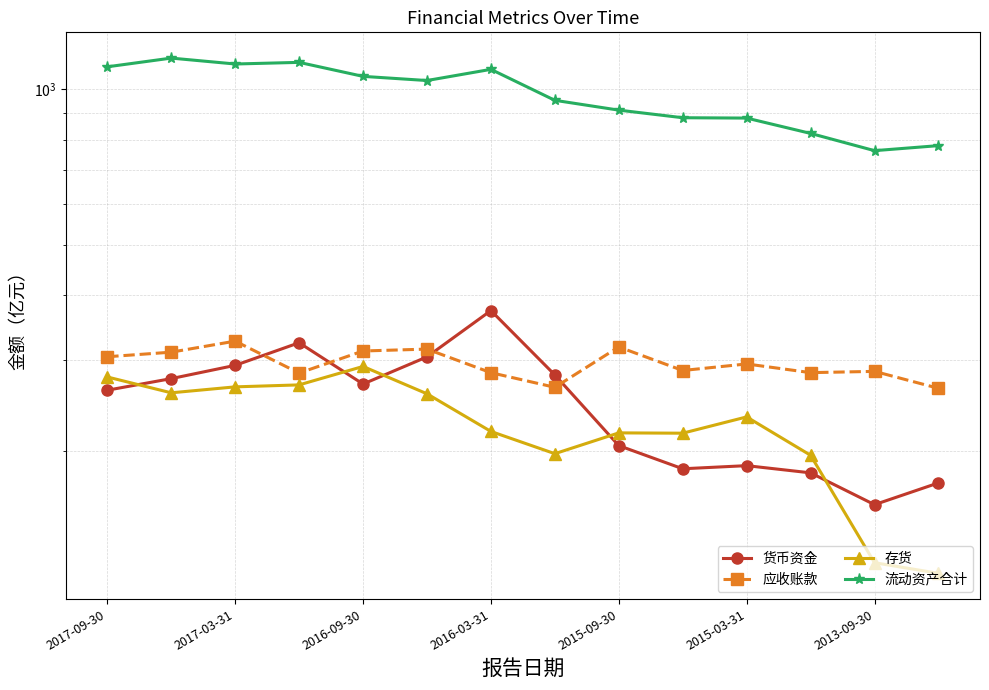

How many values in the 存货 series are below 232?

7